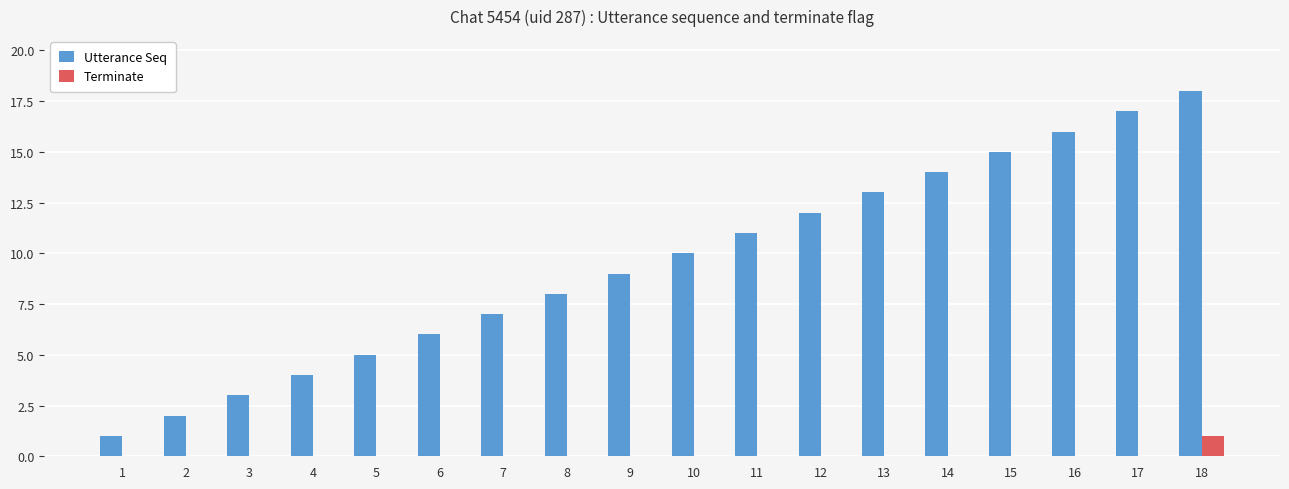

Which series changed the most between 7 and 14?

Utterance Seq